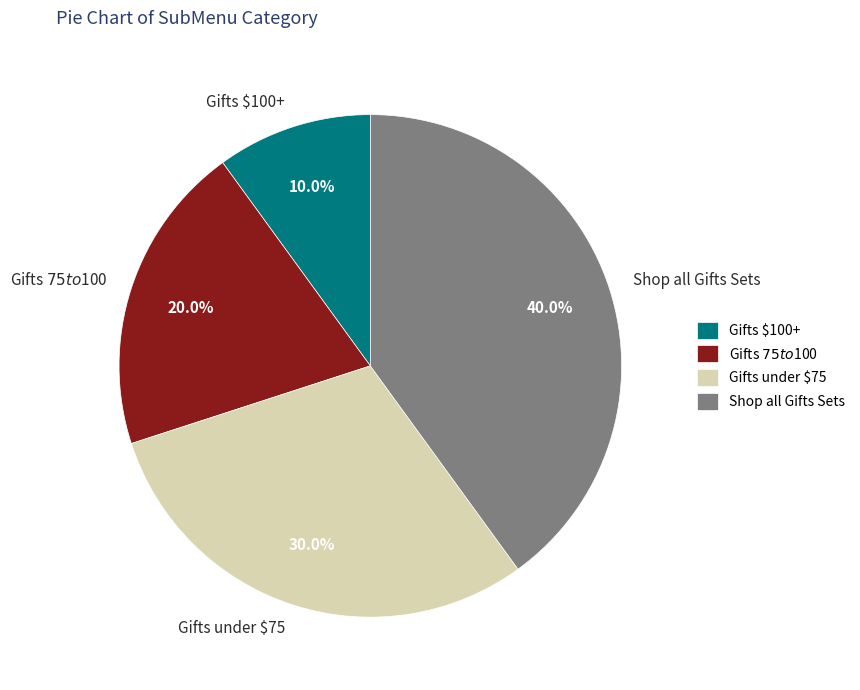

What is the ratio of the value at Shop all Gifts Sets to the value at Gifts $75 to $100?

2.0